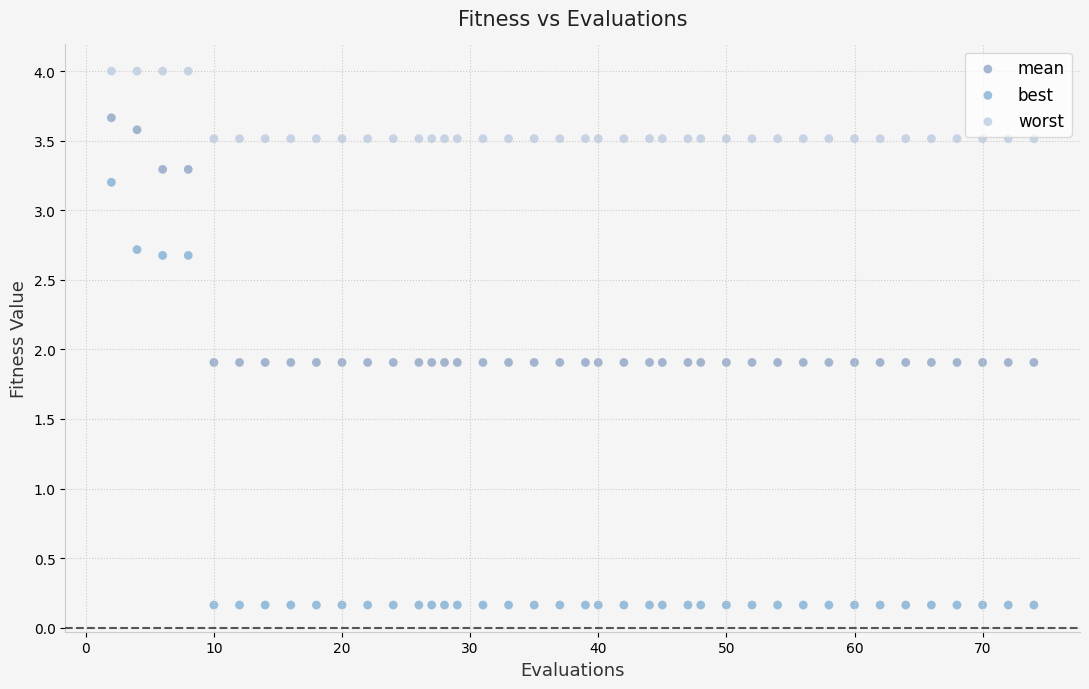

Which series contains the lowest Y value?

best